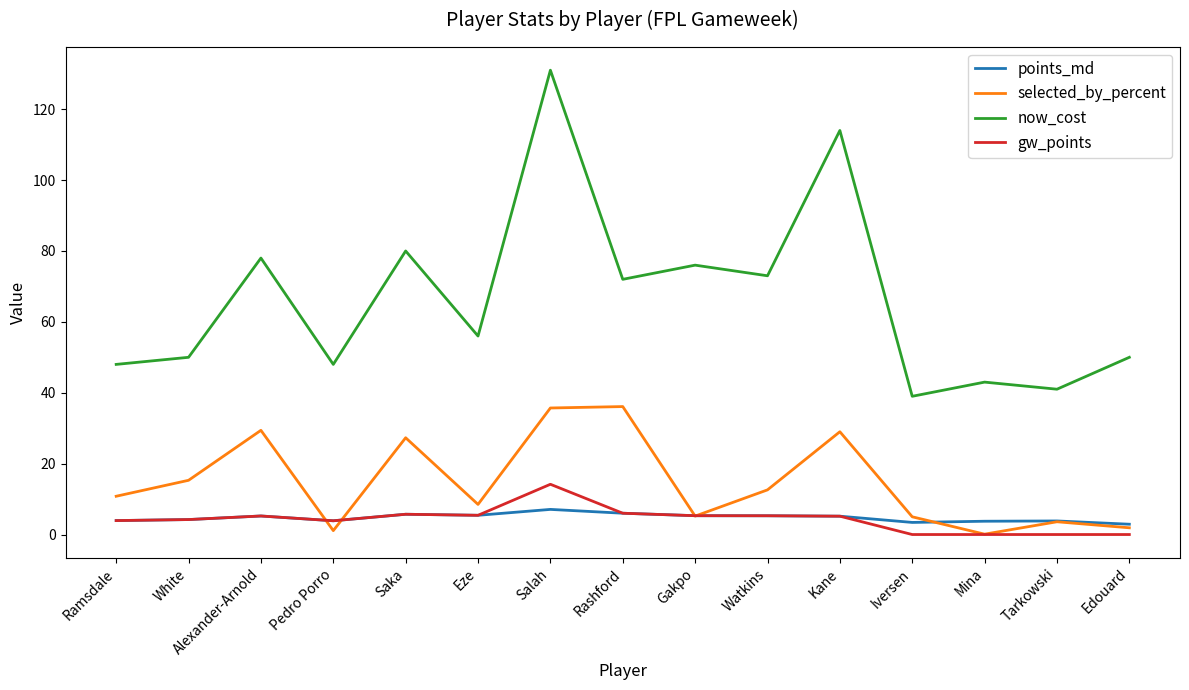

What are all the series names shown in the legend?

points_md, selected_by_percent, now_cost, gw_points